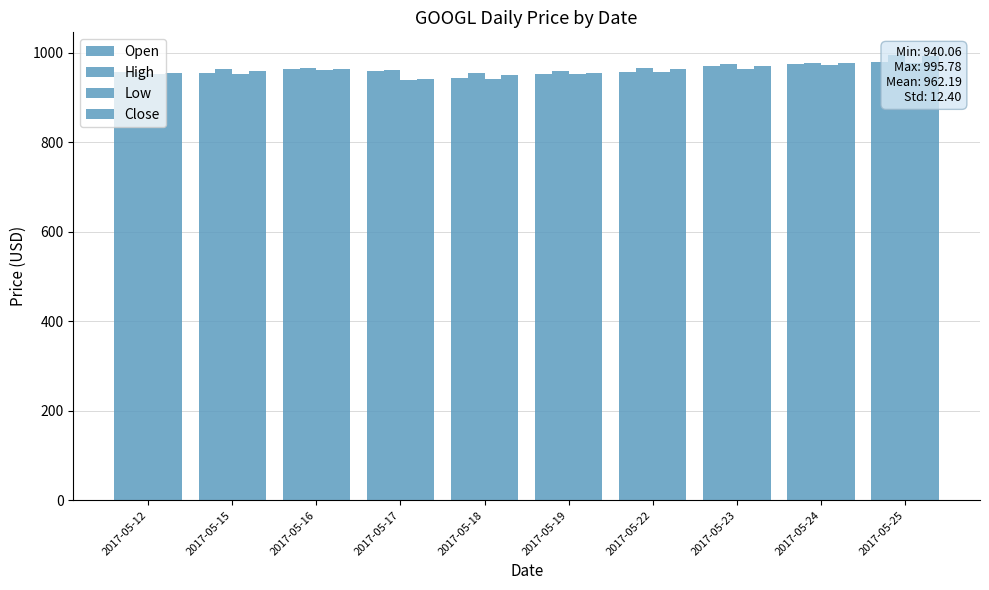

How many values in the High series exceed 964?

5